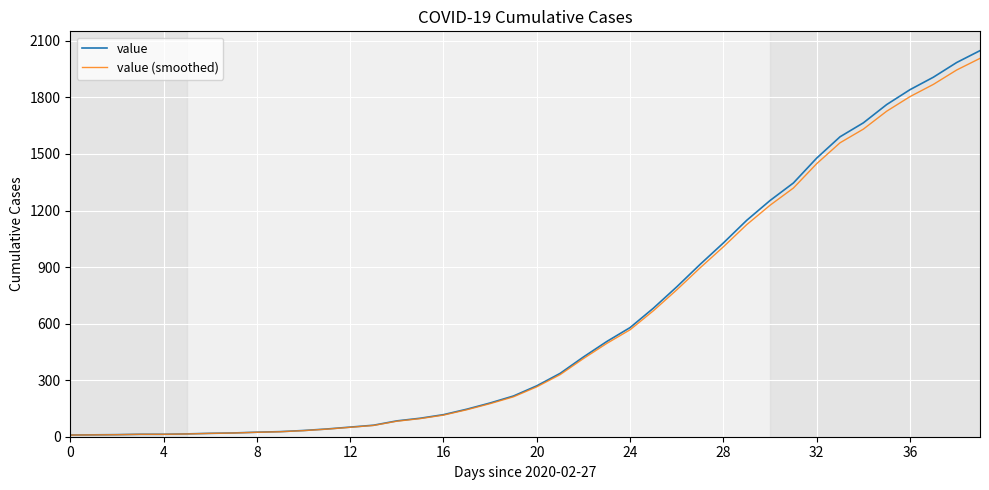

What is the maximum value for value?

2048.0